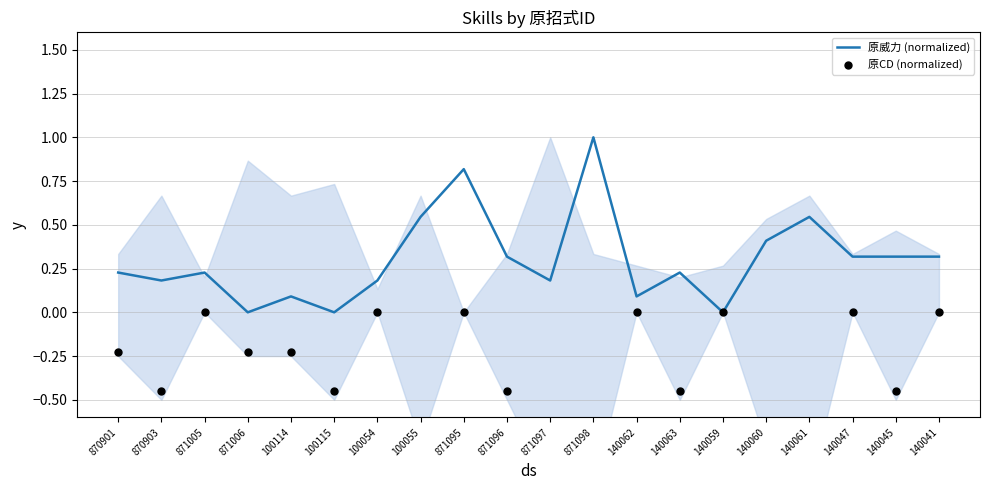

At which category is the sum across all series the highest?

871095